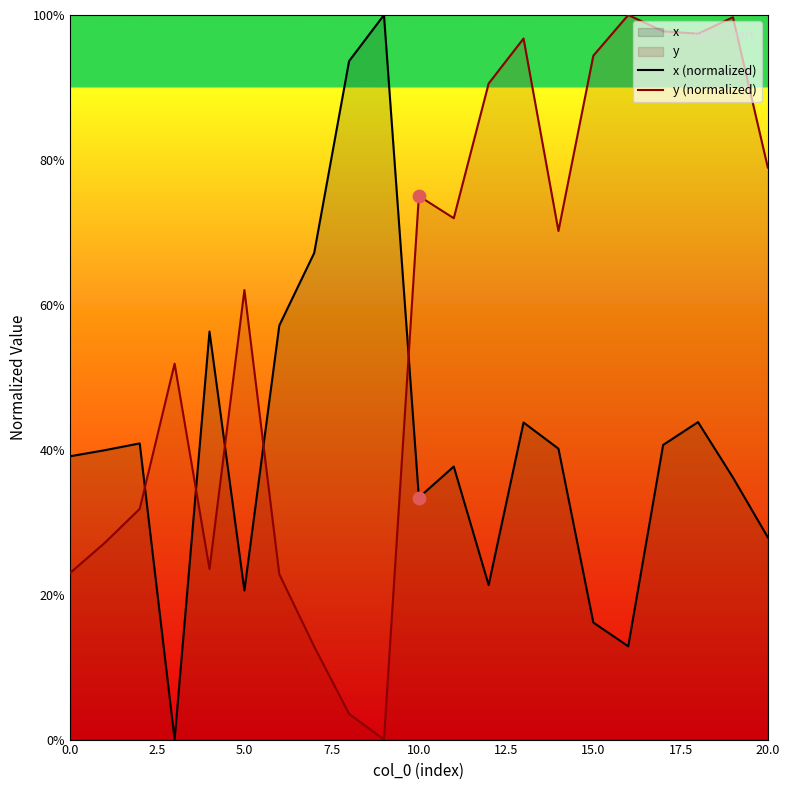

Which series contains the highest Y value?

x (normalized)